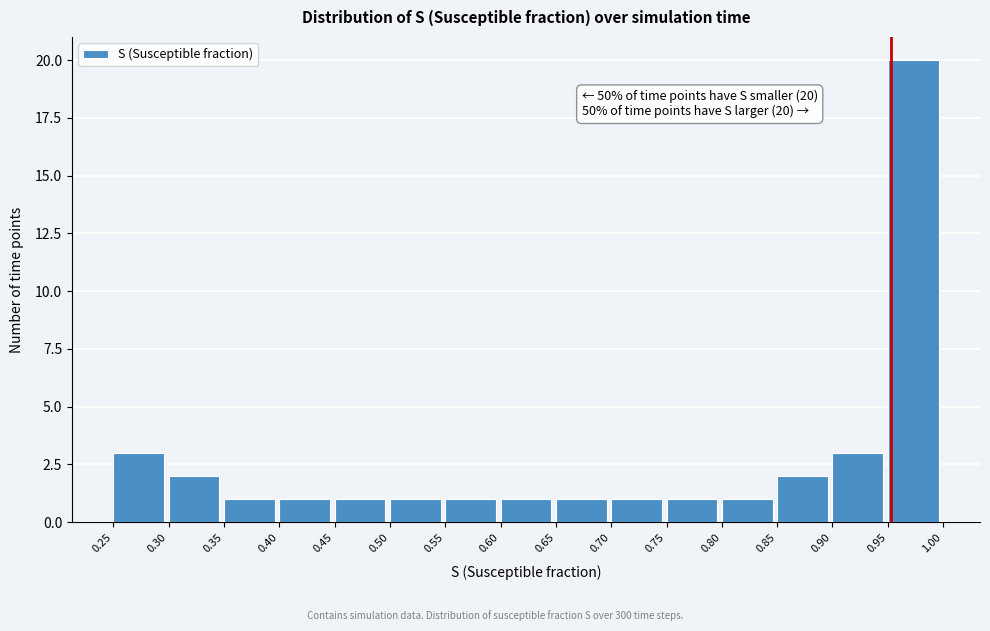

Over which range of the x-axis is the bar tallest?

0.95 to 1.00